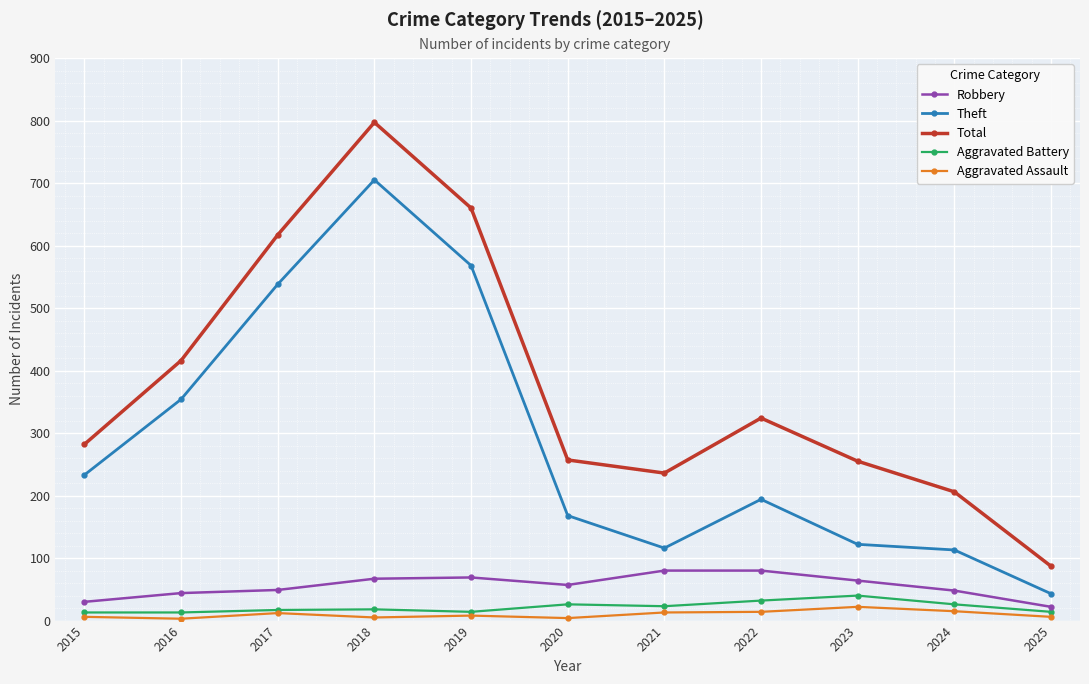

At which label is Total closest to 442?

2016